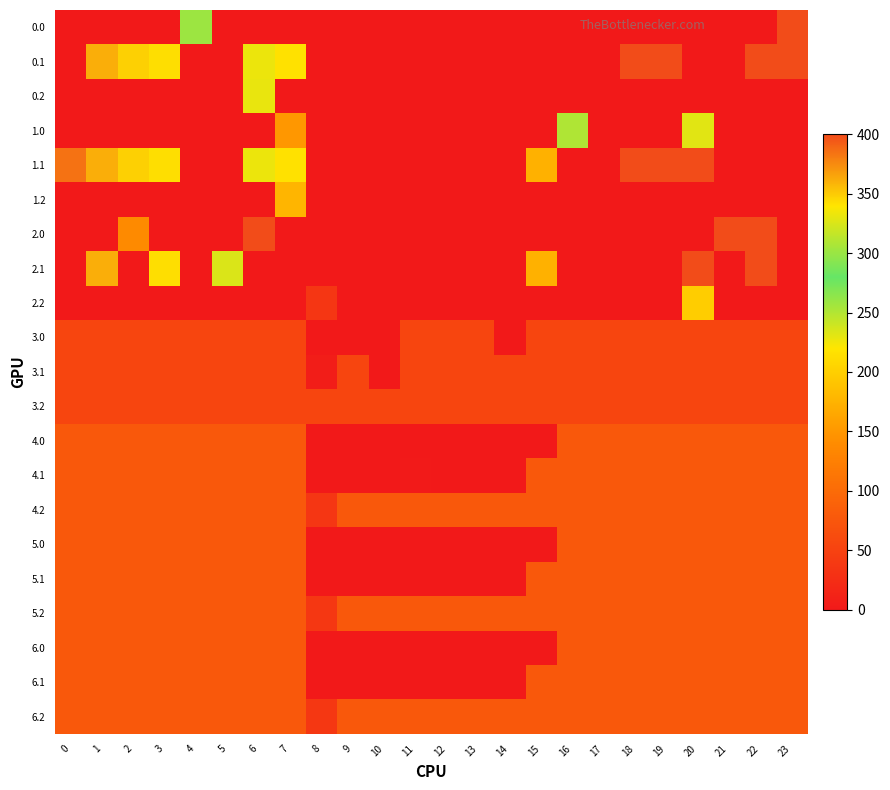

At 2, list the series in order from largest to smallest.

0.1, 1.1, 2.0, 6.1, 4.0, 4.2, 5.0, 5.2, 6.0, 6.2, 5.1, 4.1, 3.0, 3.1, 3.2, 0.0, 0.2, 1.0, 1.2, 2.1, 2.2